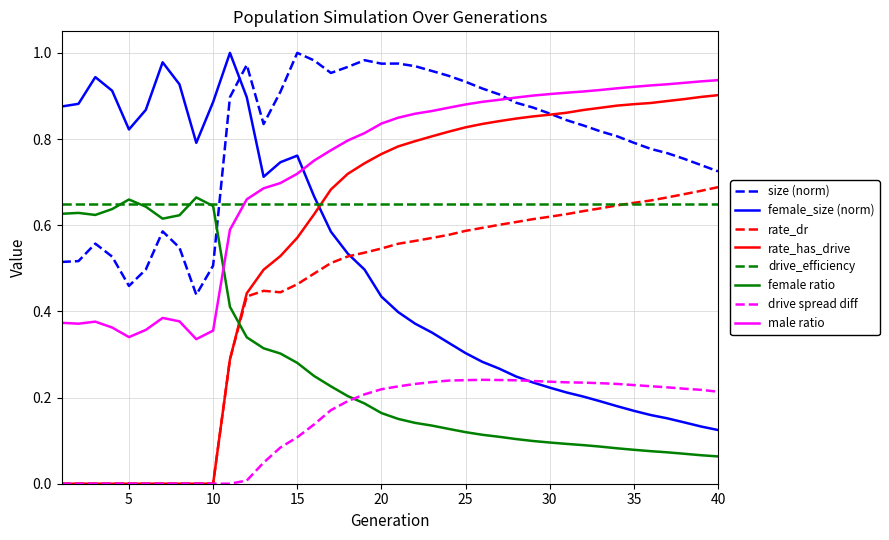

How many intersections are there between rate_has_drive and female_size (norm)?

1